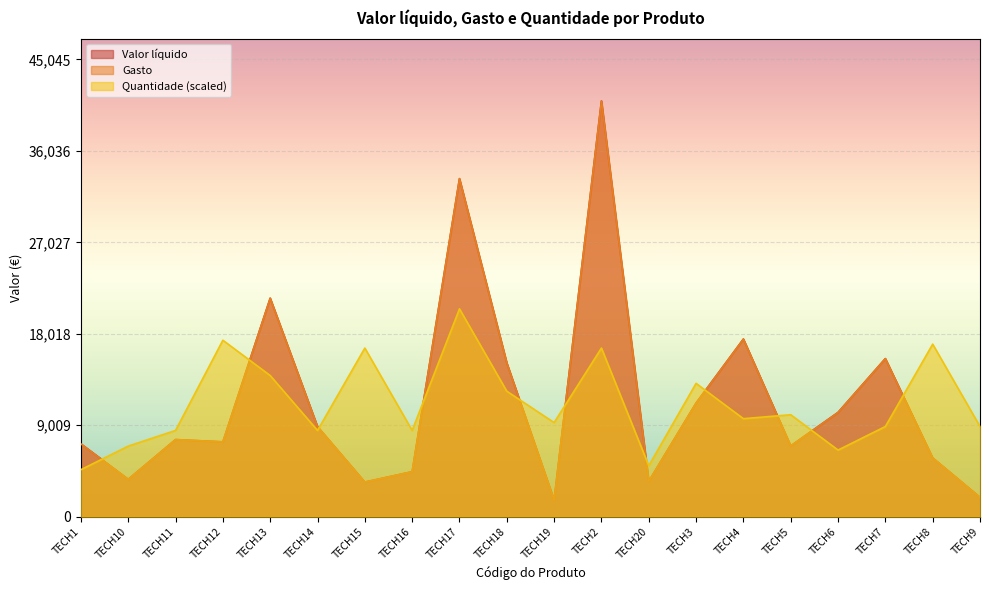

Rank the series by their maximum value, from highest to lowest.

Valor líquido, Gasto, Quantidade